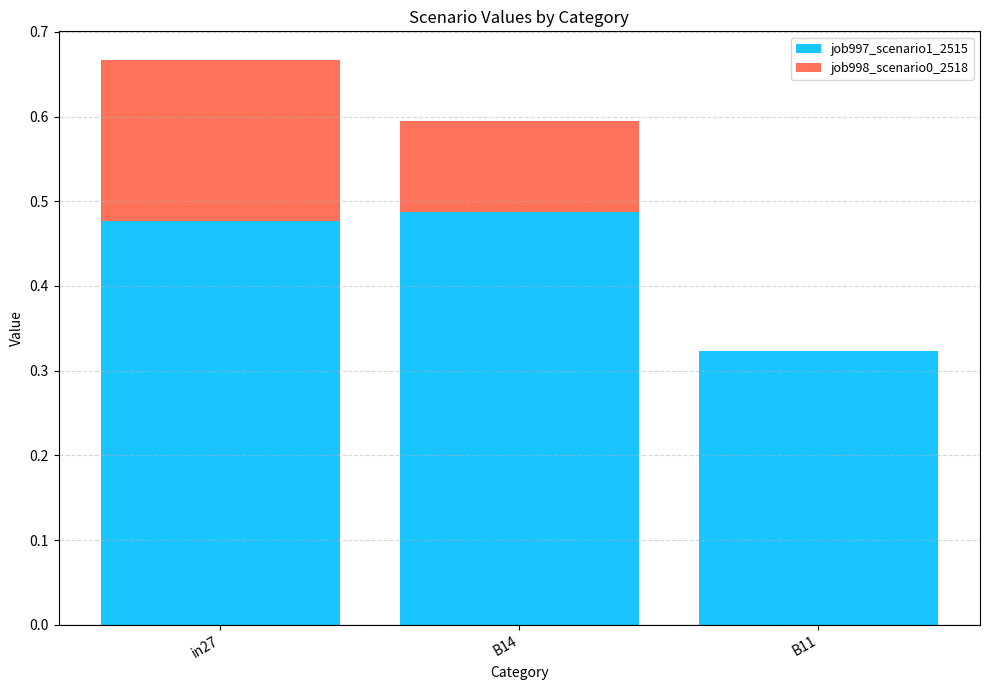

The job997_scenario1_2515 series shows 0.3 at in27. True or false?

False